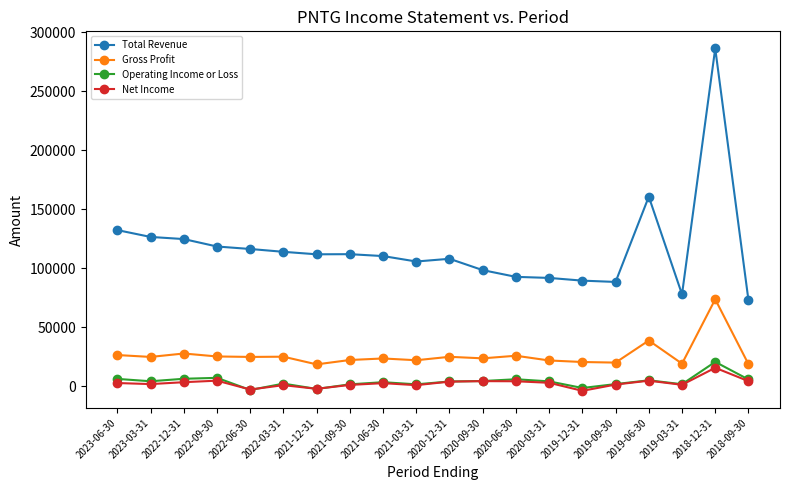

Is the value of Gross Profit at 2021-03-31 greater than the value of Total Revenue at 2022-12-31?

No